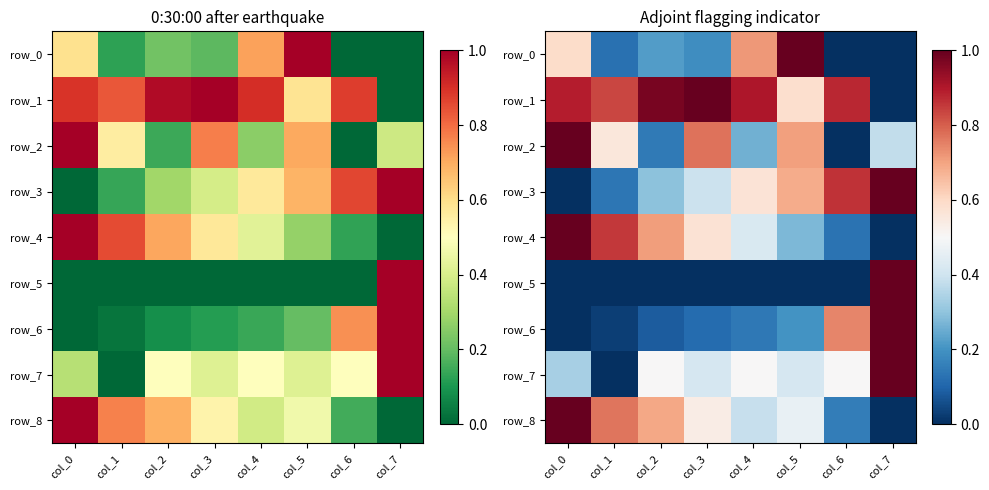

Is the value of row_6 at col_0 greater than the value of row_8 at col_3?

No